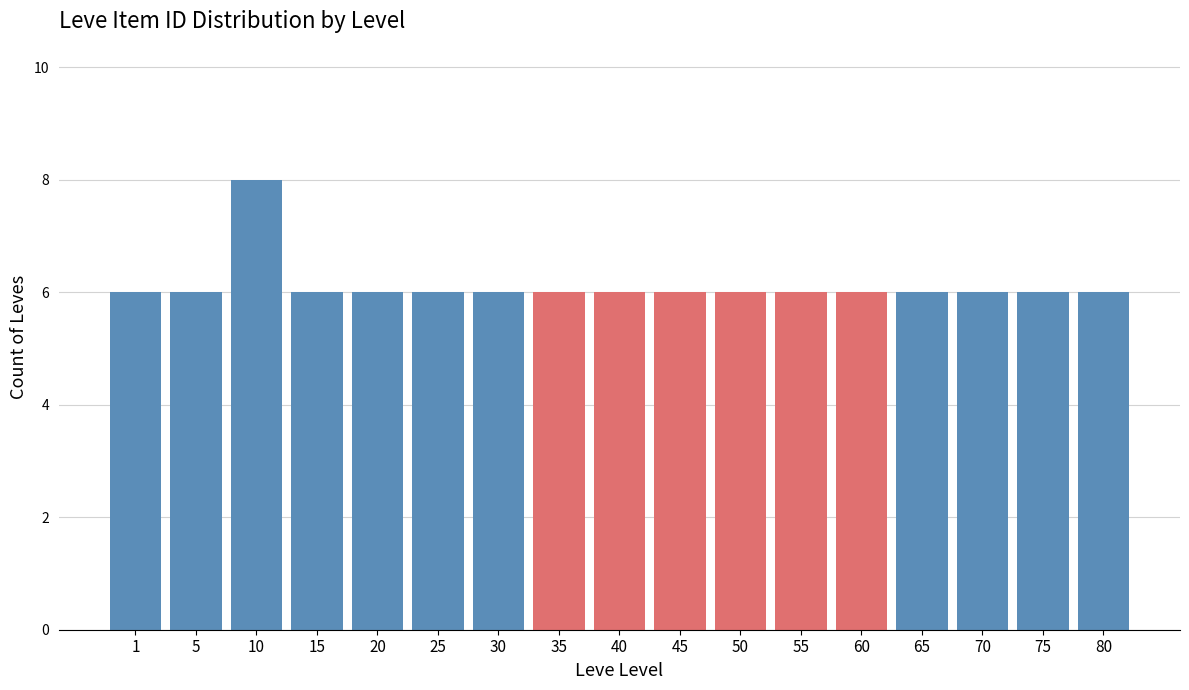

Reading left to right, what are all the values shown in this chart?

1=6	5=6	10=8	15=6	20=6	25=6	30=6	35=6	40=6	45=6	50=6	55=6	60=6	65=6	70=6	75=6	80=6